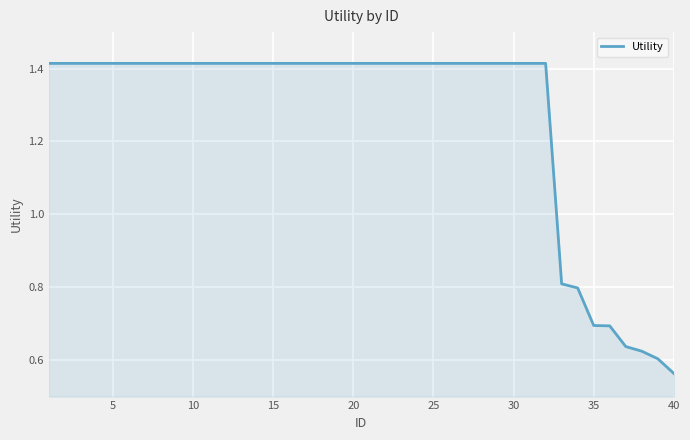

What is the difference between the maximum and minimum values?

0.9